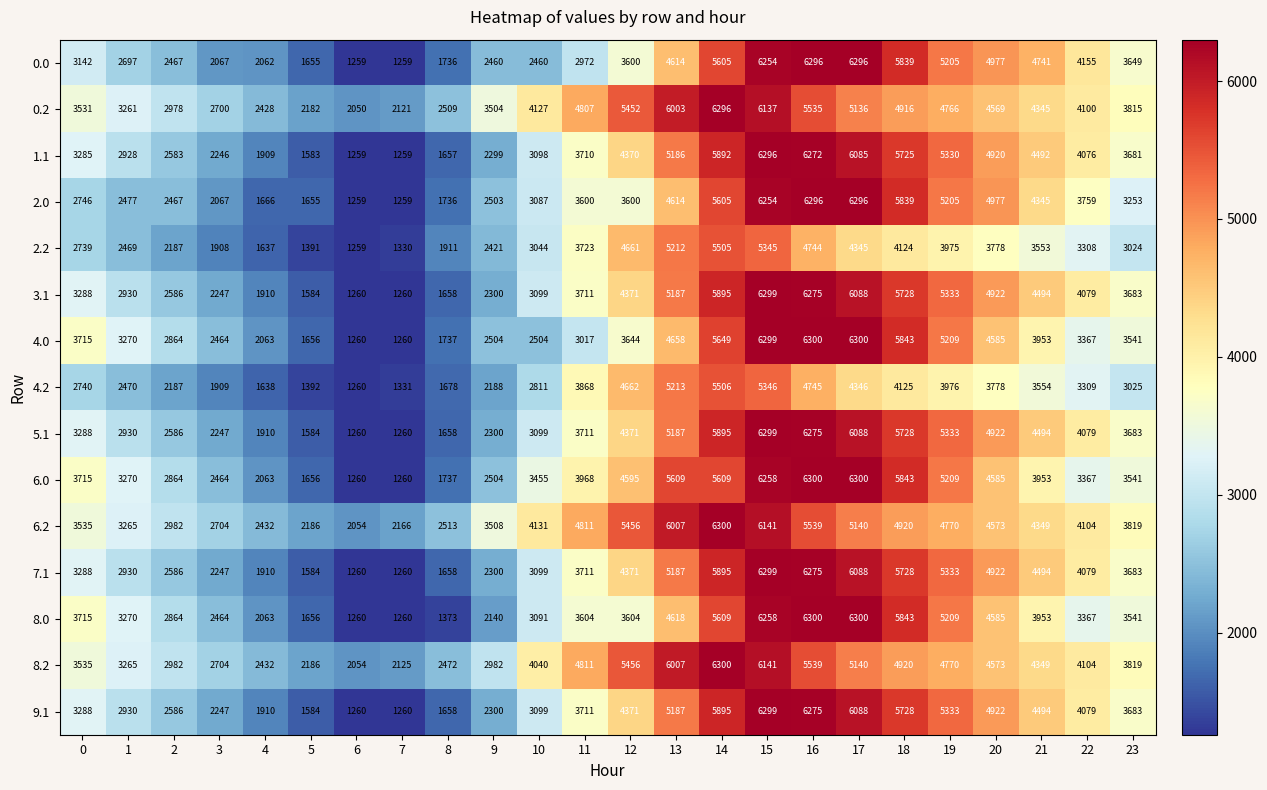

What value does the 1.1 series have at 6, to the nearest 100?

1300